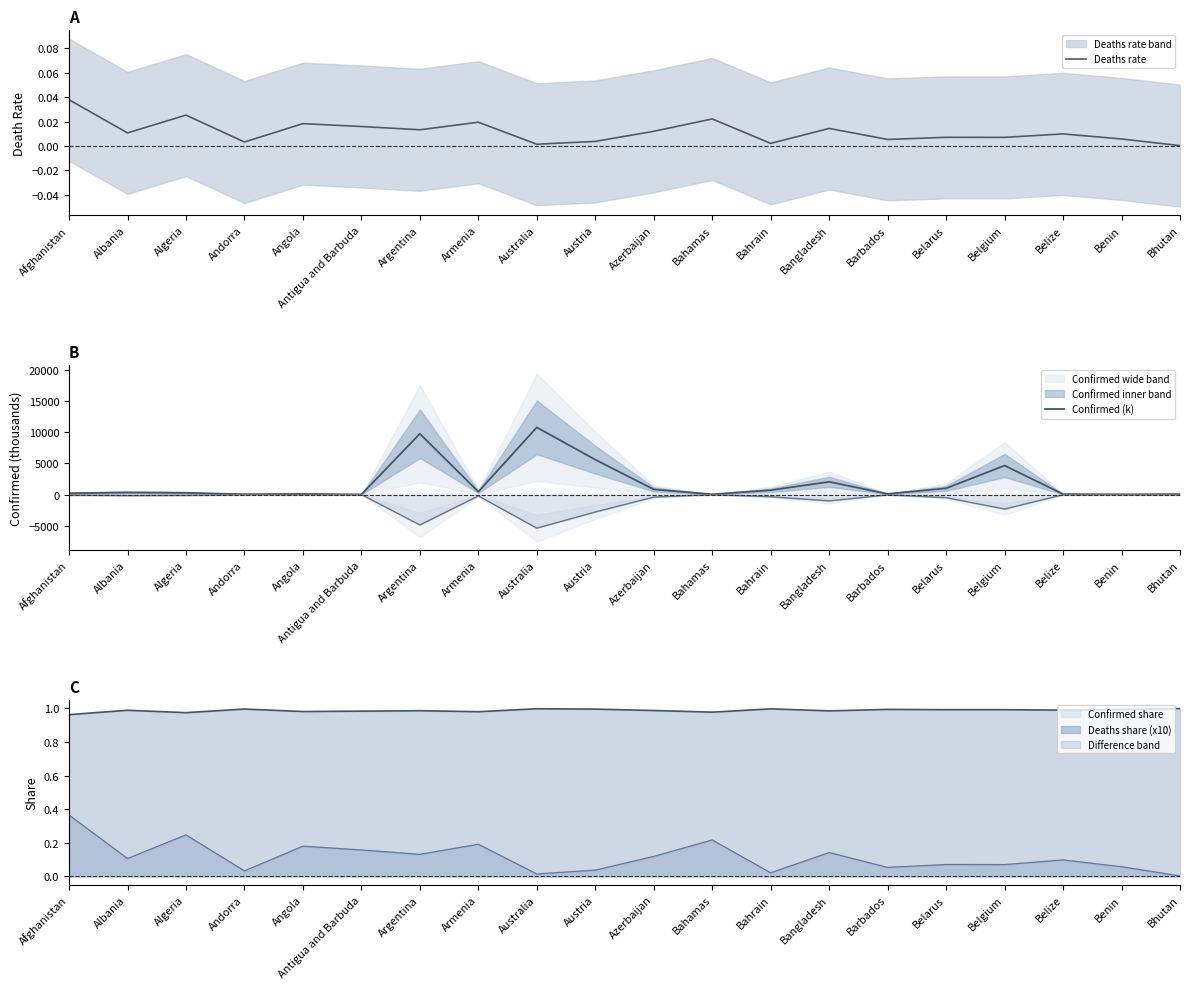

Which has a higher value, Australia or Bahrain?

Bahrain